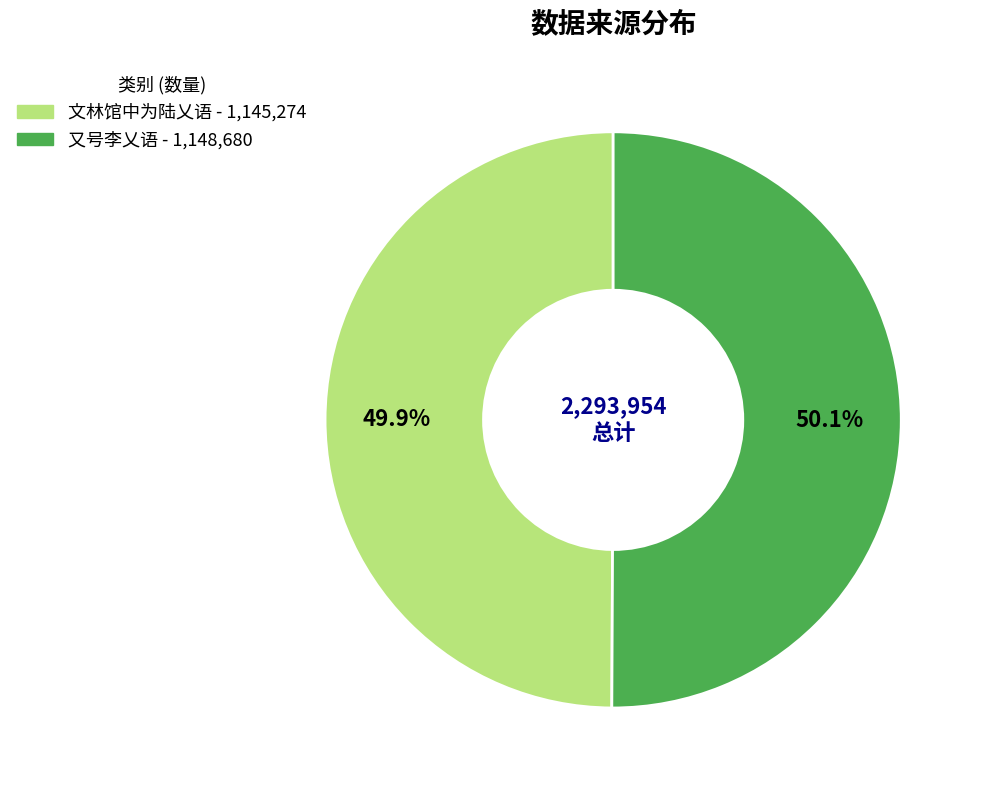

What is the ratio of the value at 文林馆中为陆乂语 to the value at 又号李乂语?

1.0